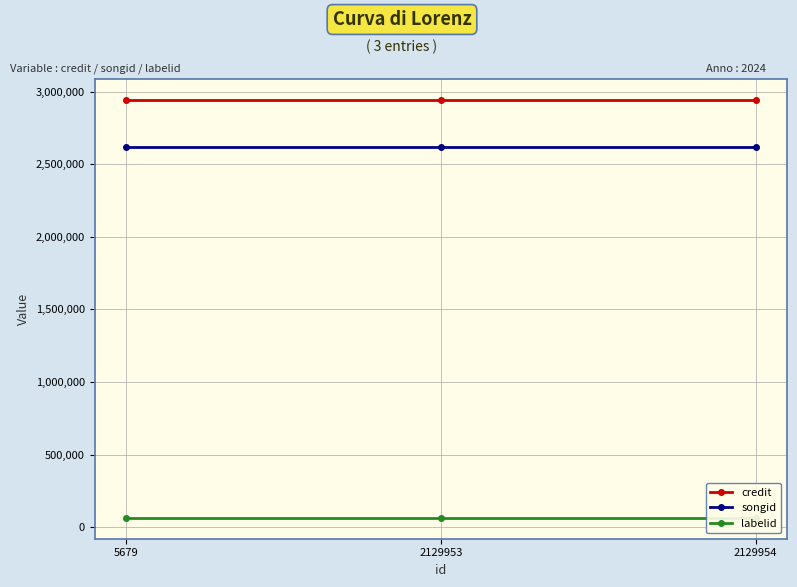

What is the average value of the credit series?

2943585